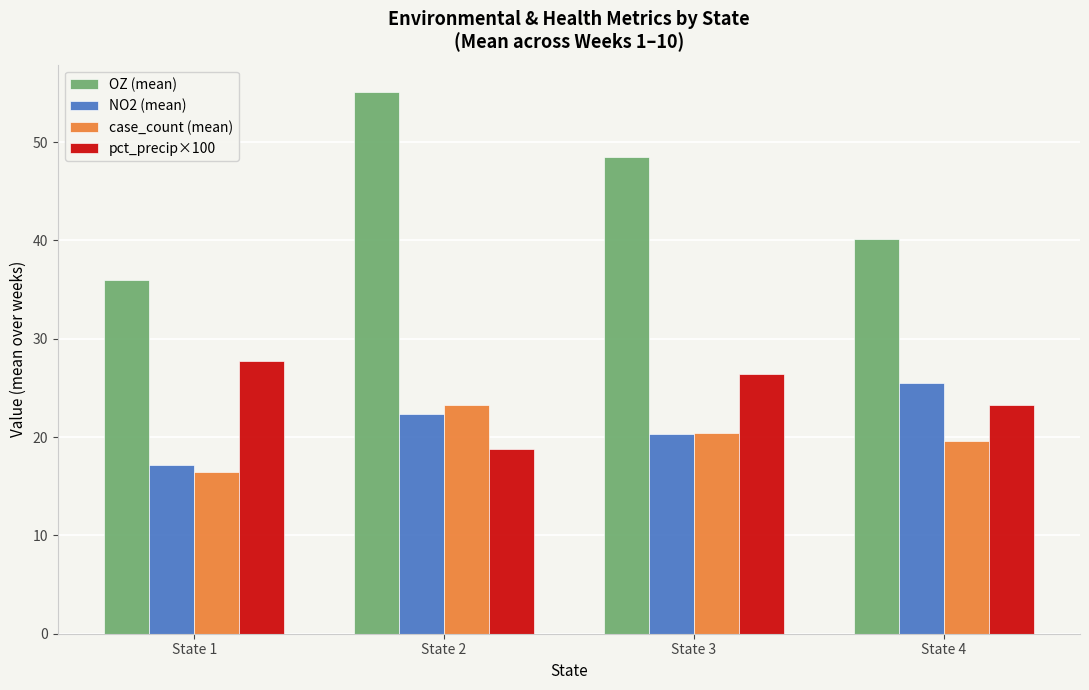

Where is case_count (mean) nearest to the value 19?

State 4